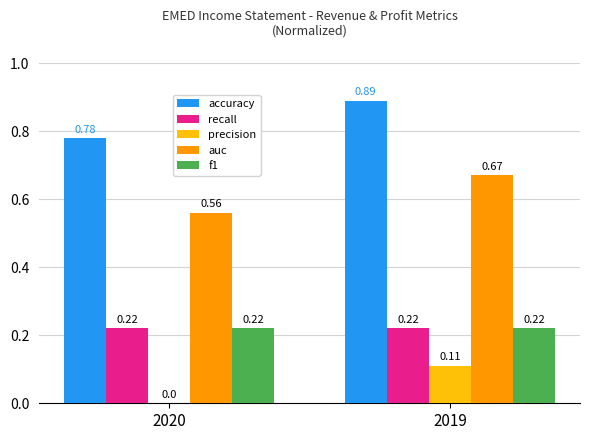

What is the sum of all auc values?

1.2